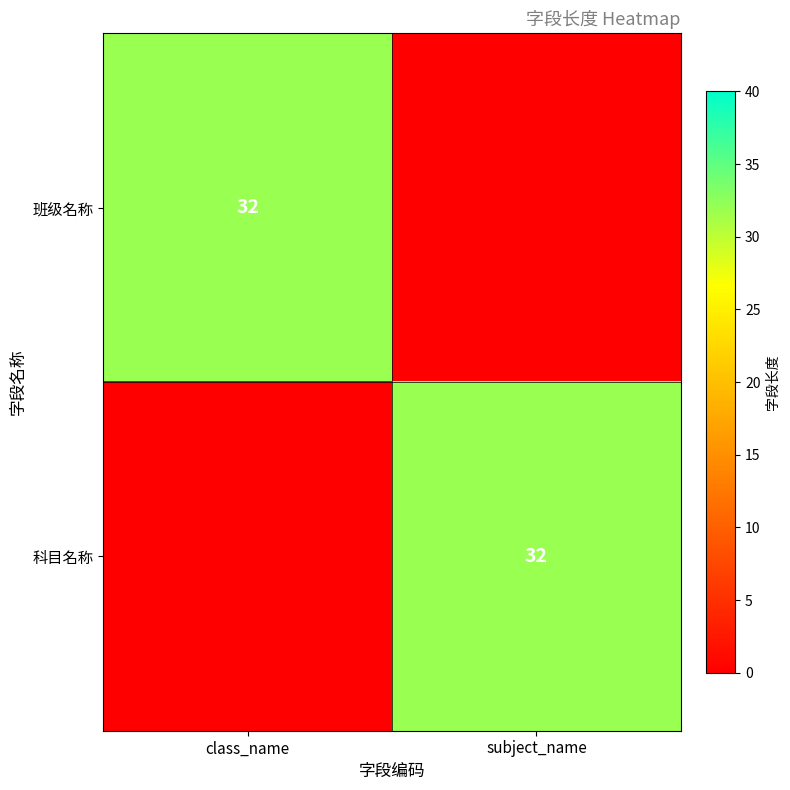

Is it true that 科目名称 equals 19 at subject_name?

False